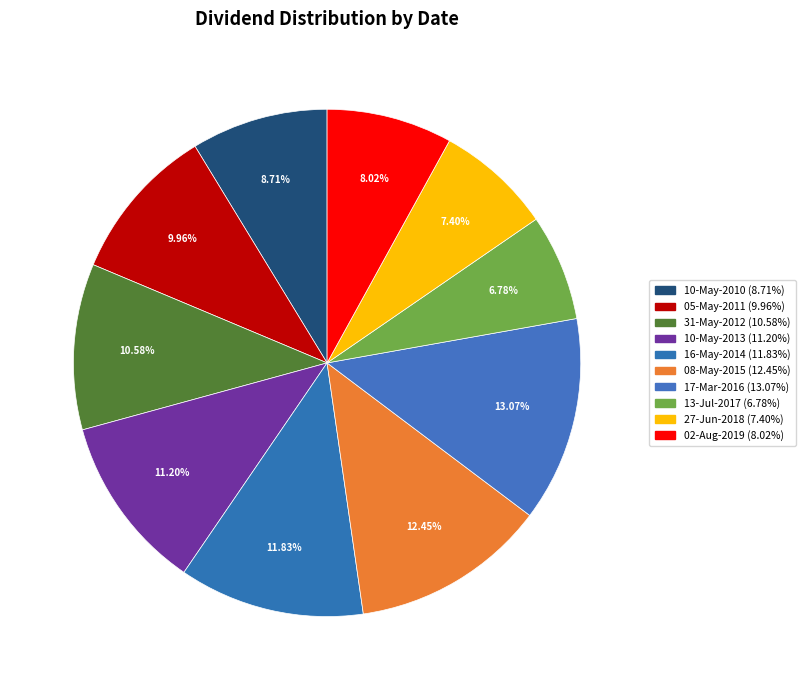

How many segments does this pie chart have?

10